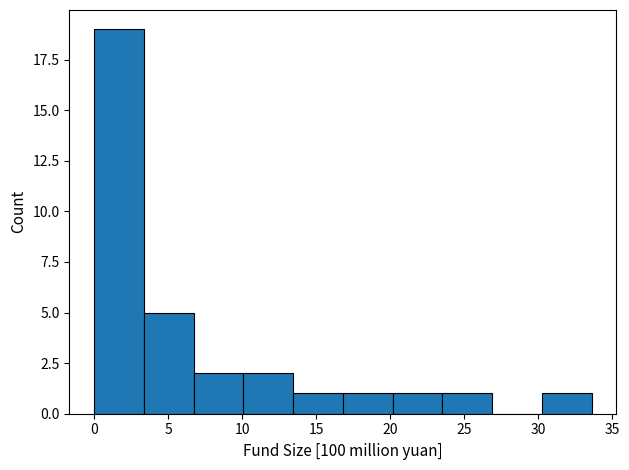

How tall is the bar that spans 17.0 to 20.0 on the x-axis? Neither the bar edges nor the heights are printed on the chart, so give them approximately, as read against the axes.

1